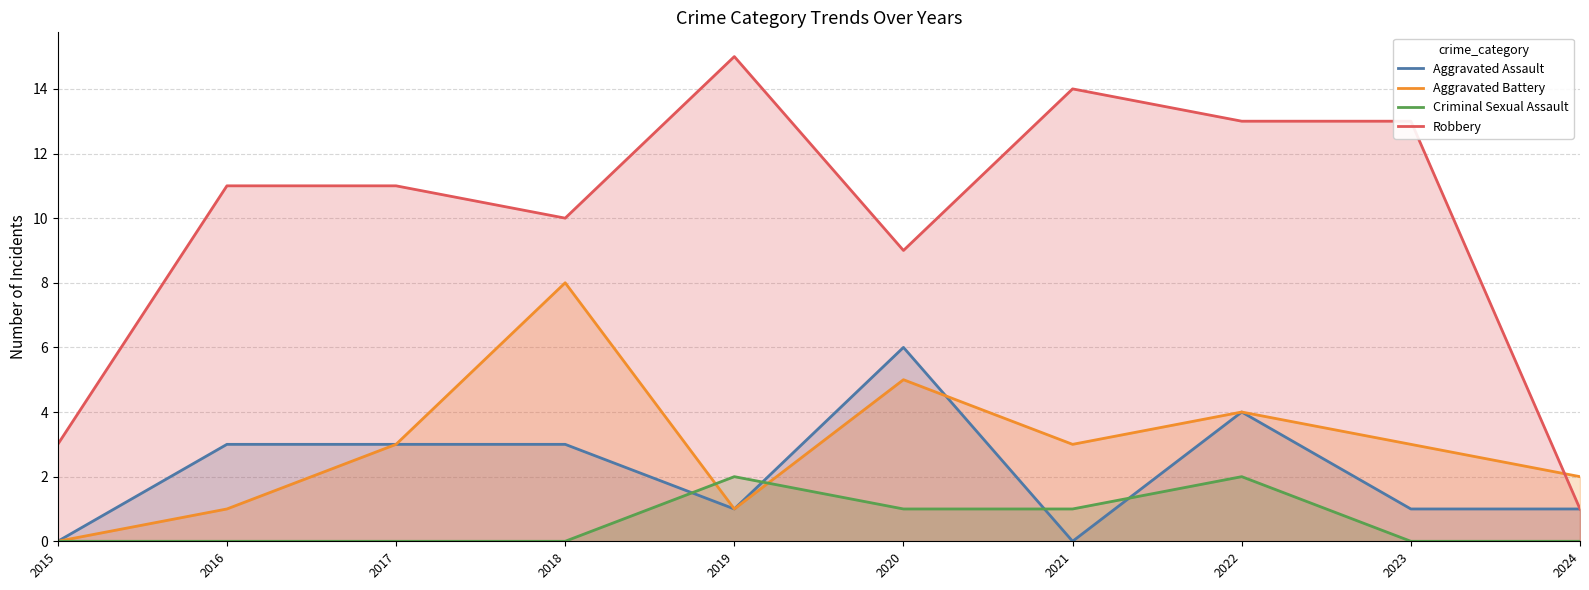

What is the sum of all Robbery values?

100